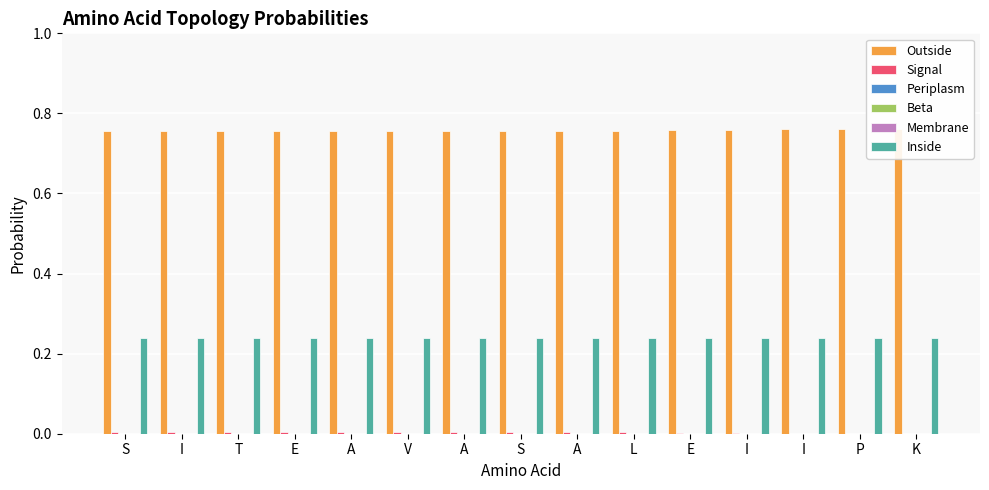

Count the number of data series in this chart.

6